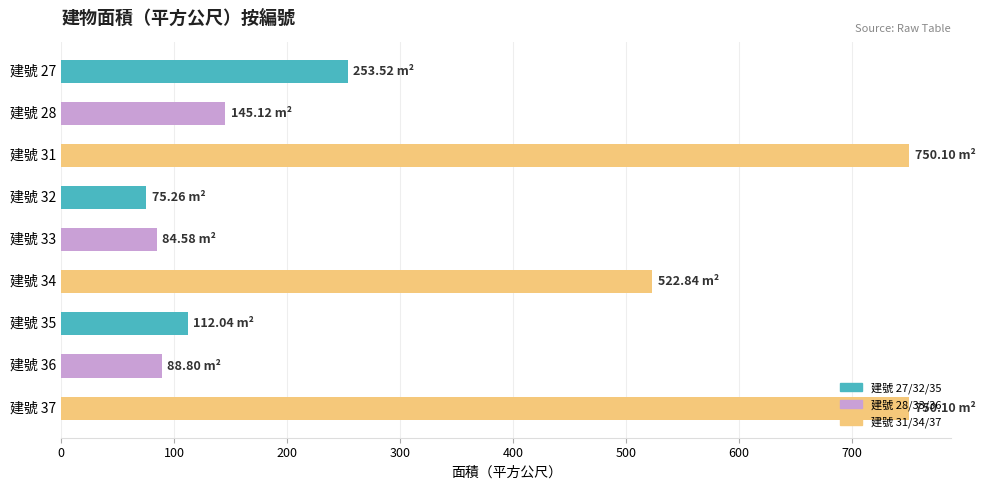

Does the chart contain any negative values?

No